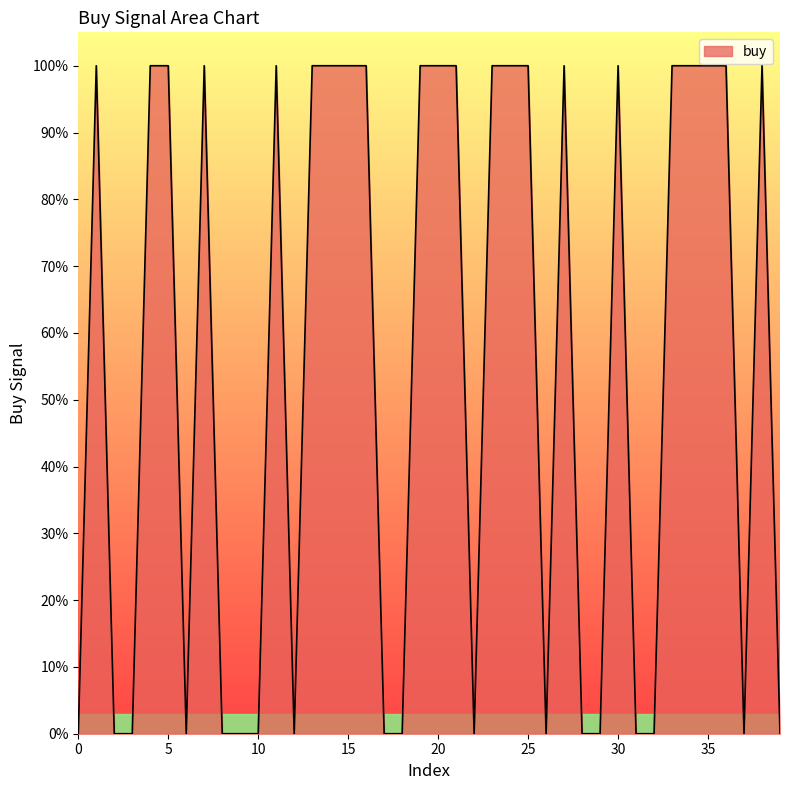

Does the chart display data point markers on the line(s)?

No